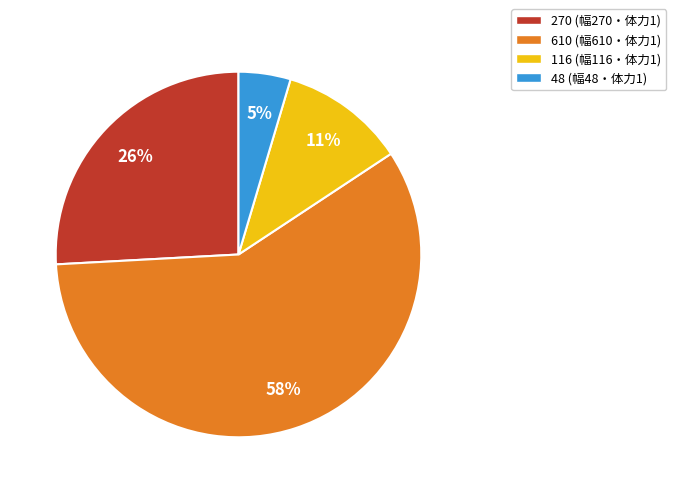

To the nearest percent, what is the difference between the 48 (幅48・体力1) and 270 (幅270・体力1) slice percentages?

21%